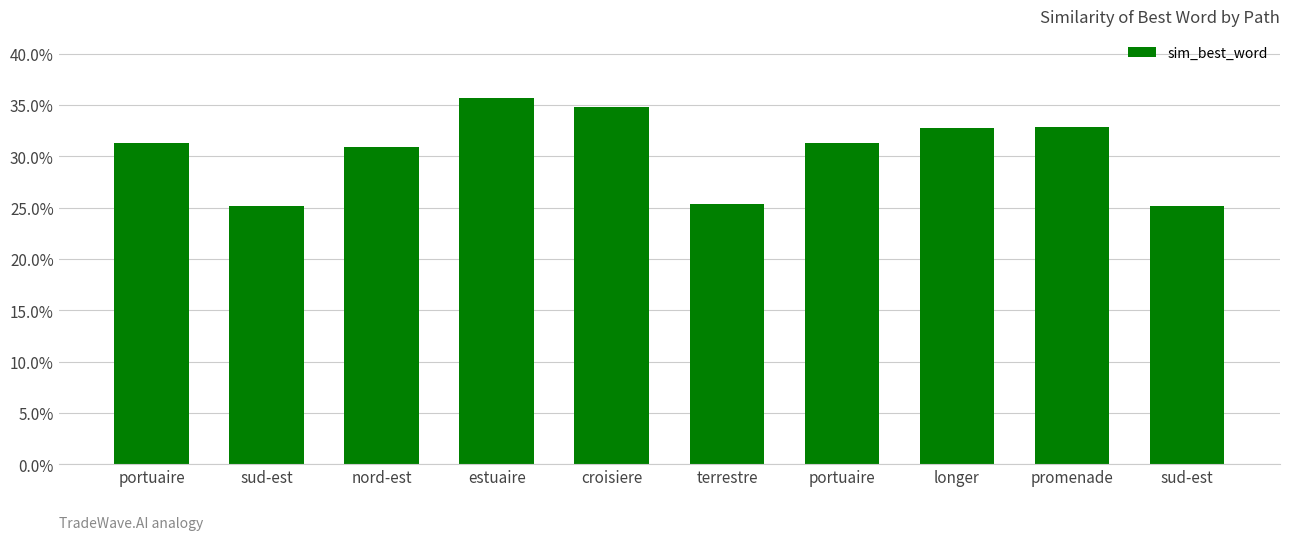

Are the bars horizontal?

No